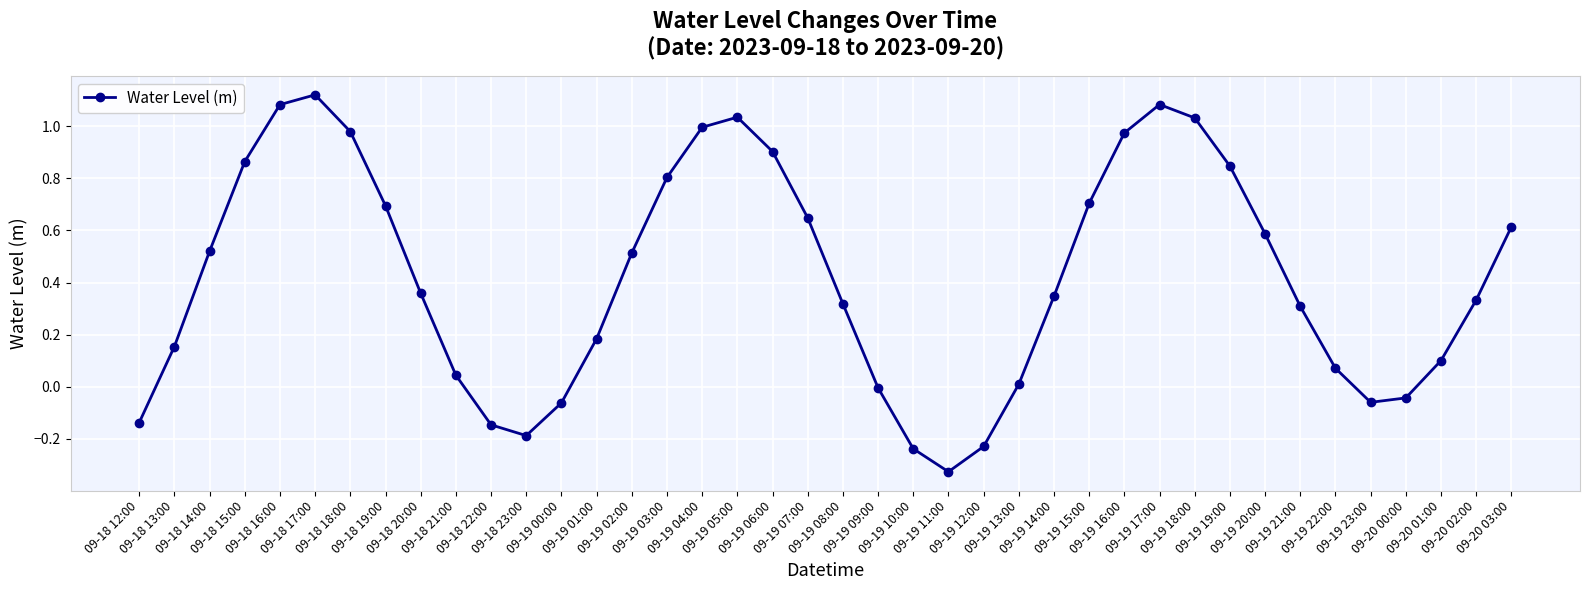

The chart shows a value of 1.0 at 09-18 18:00. True or false?

True